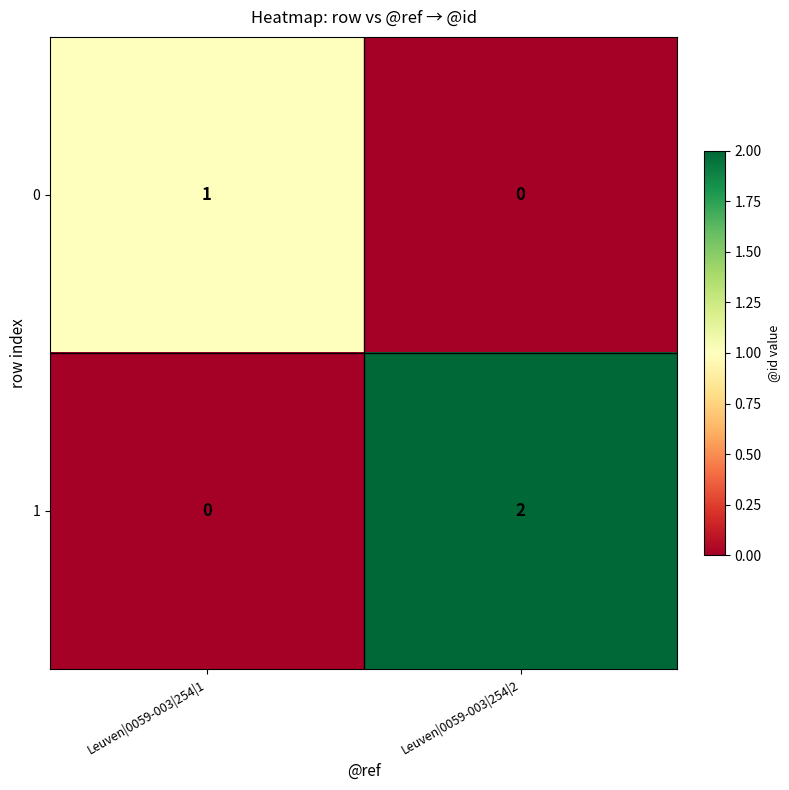

Reading left to right, what are all the values shown in this chart?

0: 1	0
1: 0	2